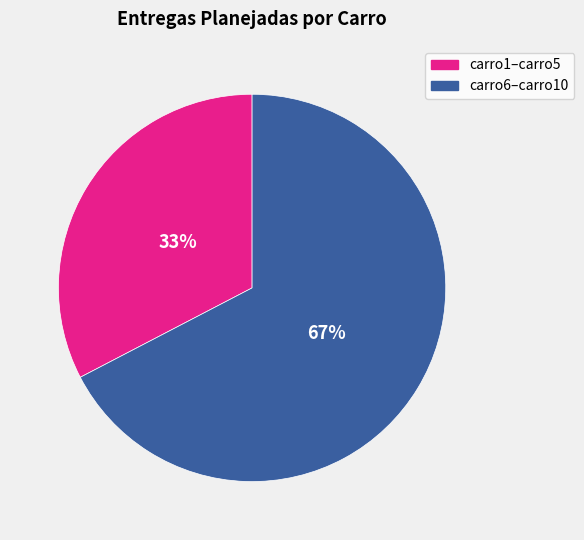

What is the largest slice in the pie chart?

carro6–carro10